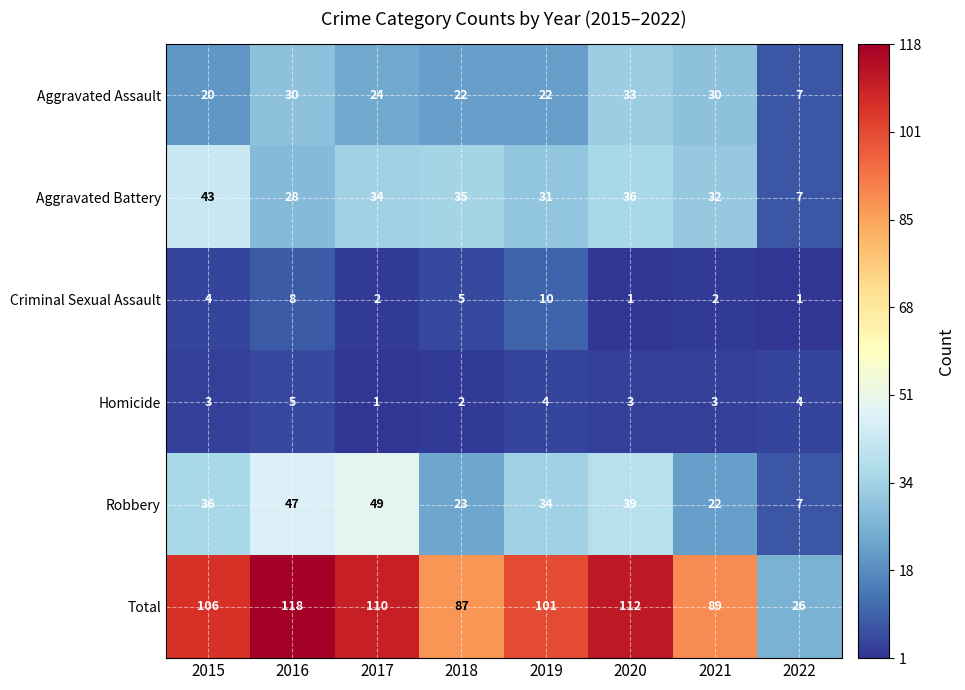

Count the number of categories in the chart.

8